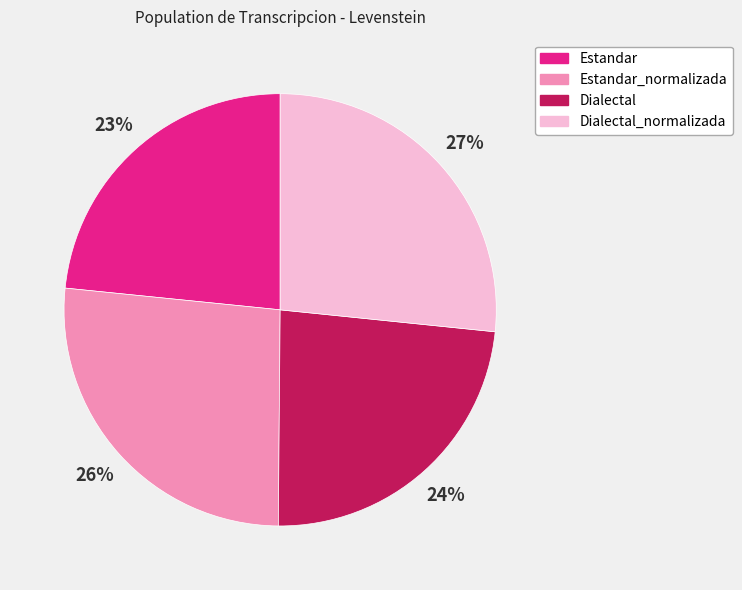

To the nearest percent, what is the average slice percentage?

25%